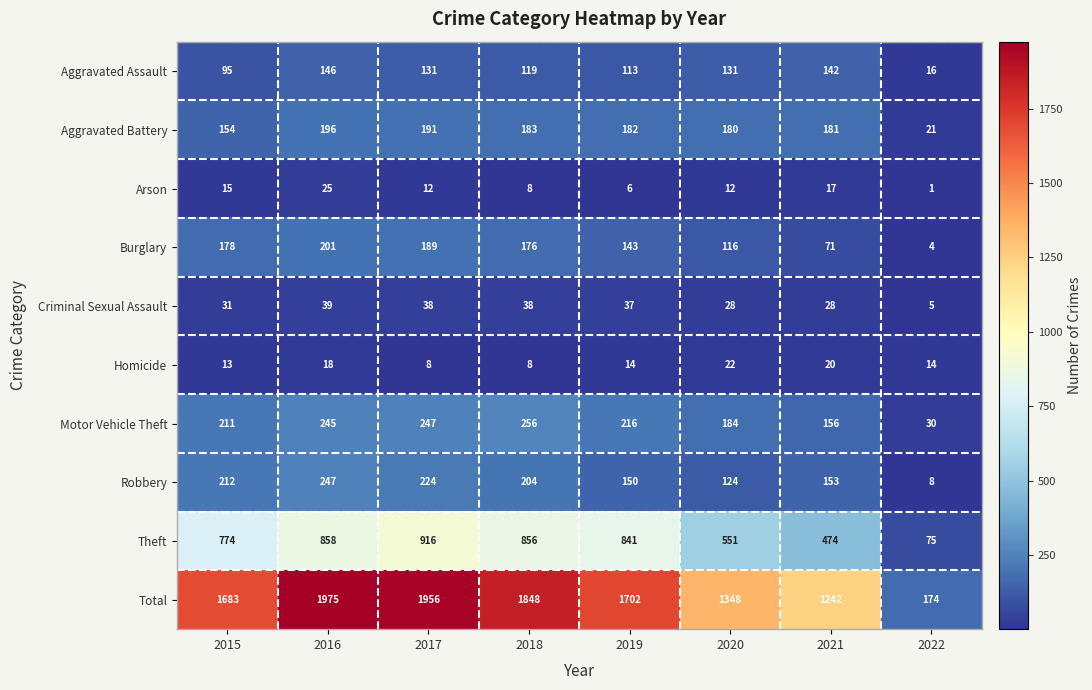

At which category is the sum across all series the highest?

2016